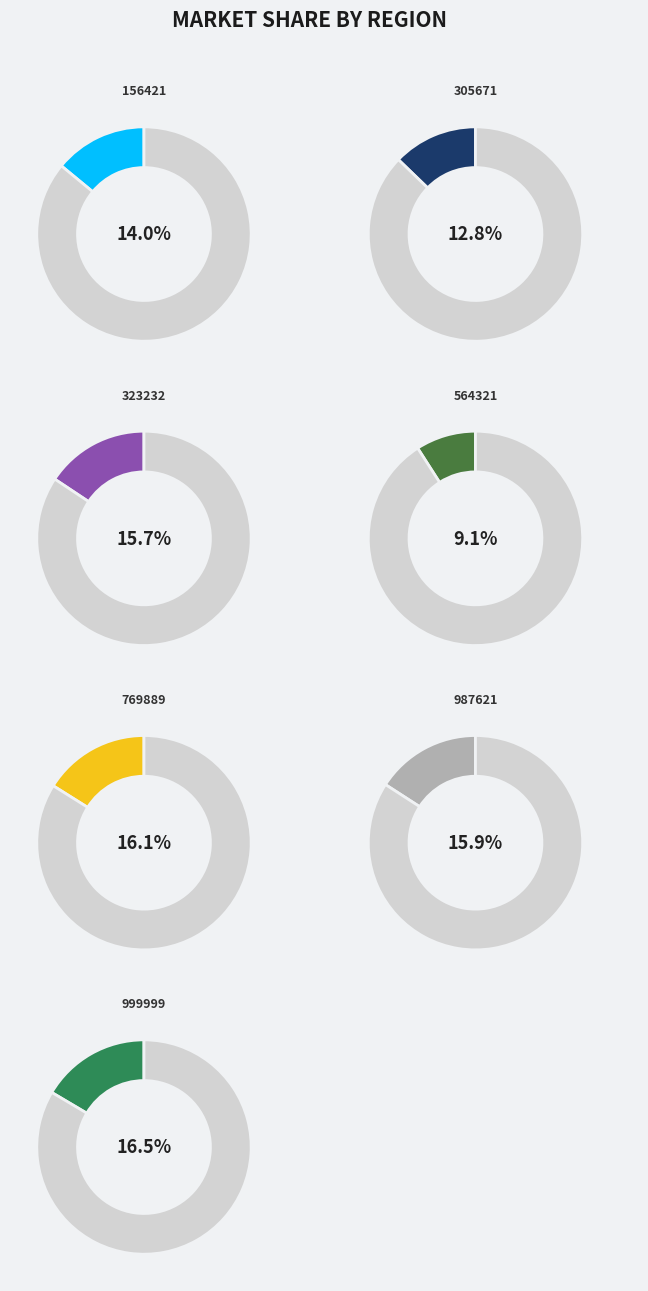

Is the sum of 987621 and 156421 greater than half?

No